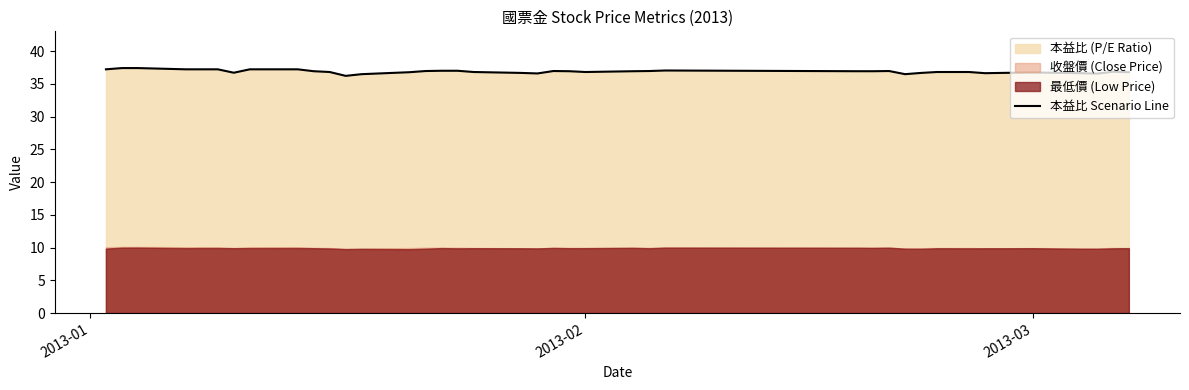

What is the highest value of the 本益比 Scenario Line series?

37.4